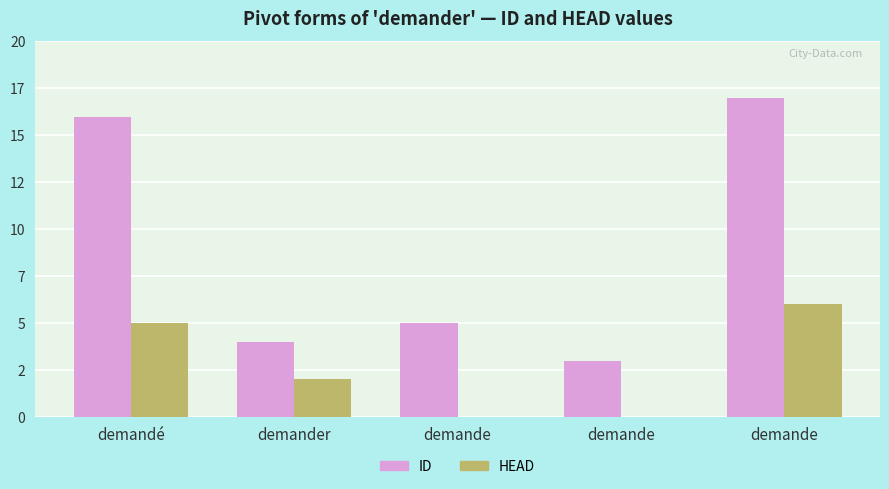

Are the bars grouped side by side (vs. stacked)?

Yes